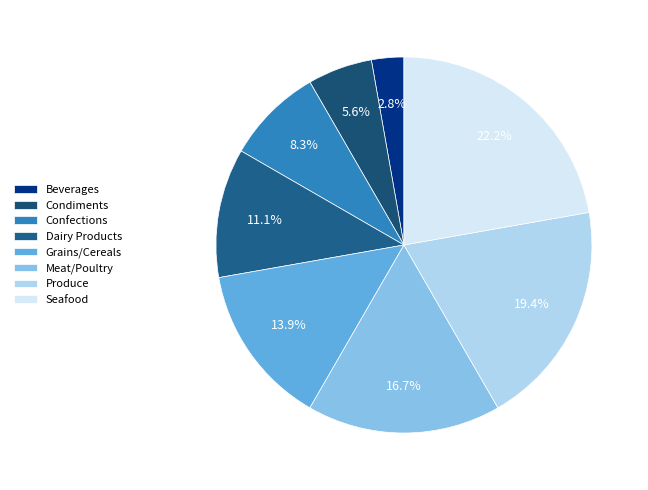

The Grains/Cereals slice represents 4% of the pie. True or false?

False